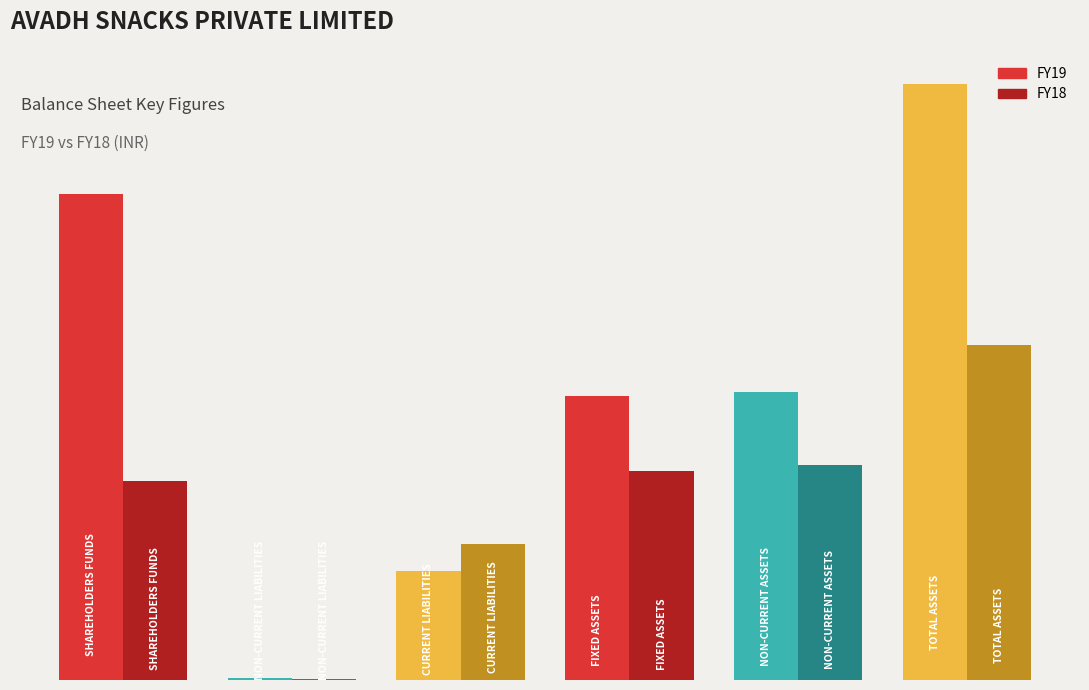

What are all the series names shown in the legend?

FY19, FY18